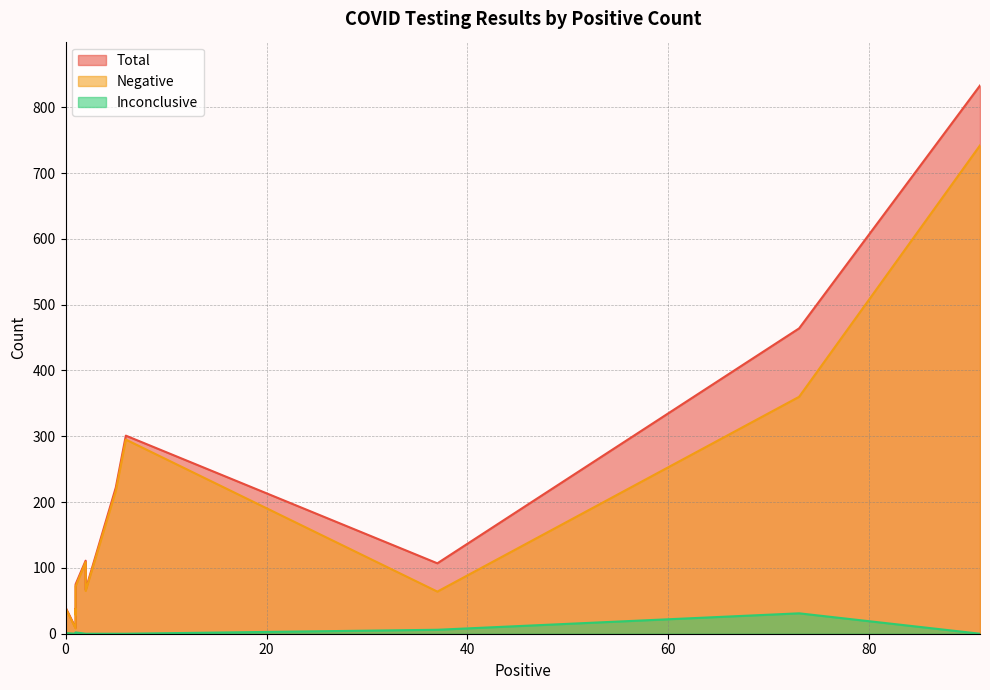

Between 0 and 1, which series saw the biggest shift?

Total